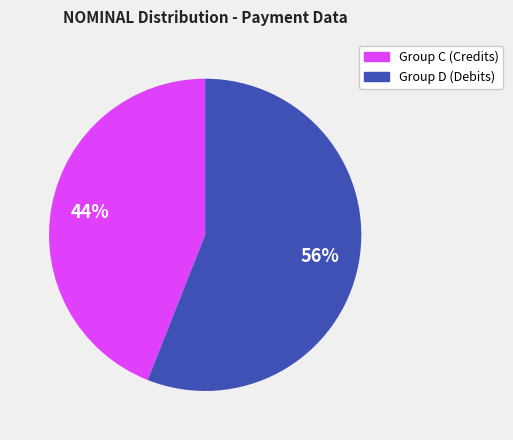

To the nearest percent, what is the difference between the largest and smallest slice percentages?

12%